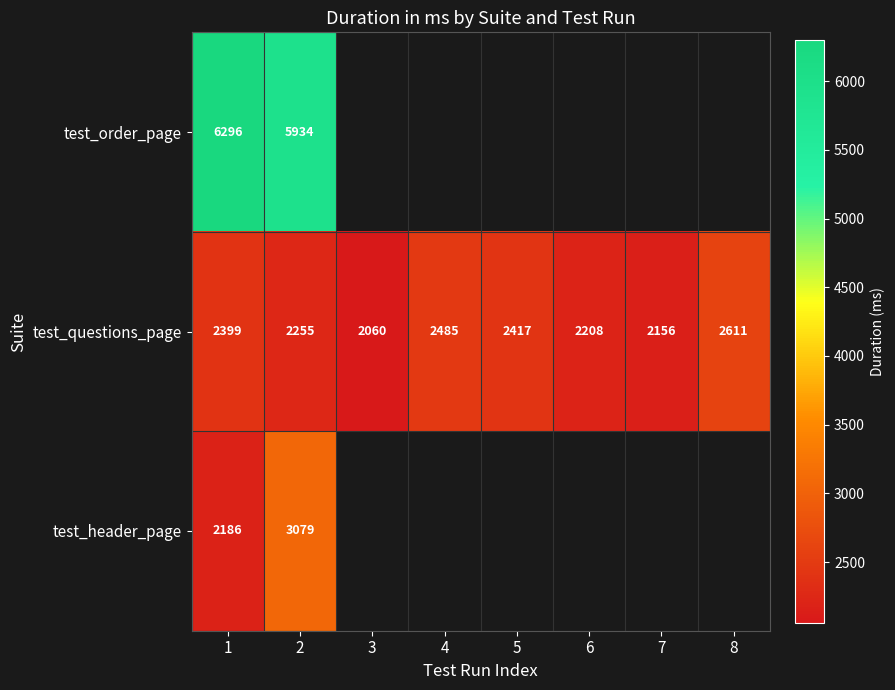

The test_header_page series shows 572 at 1. True or false?

False